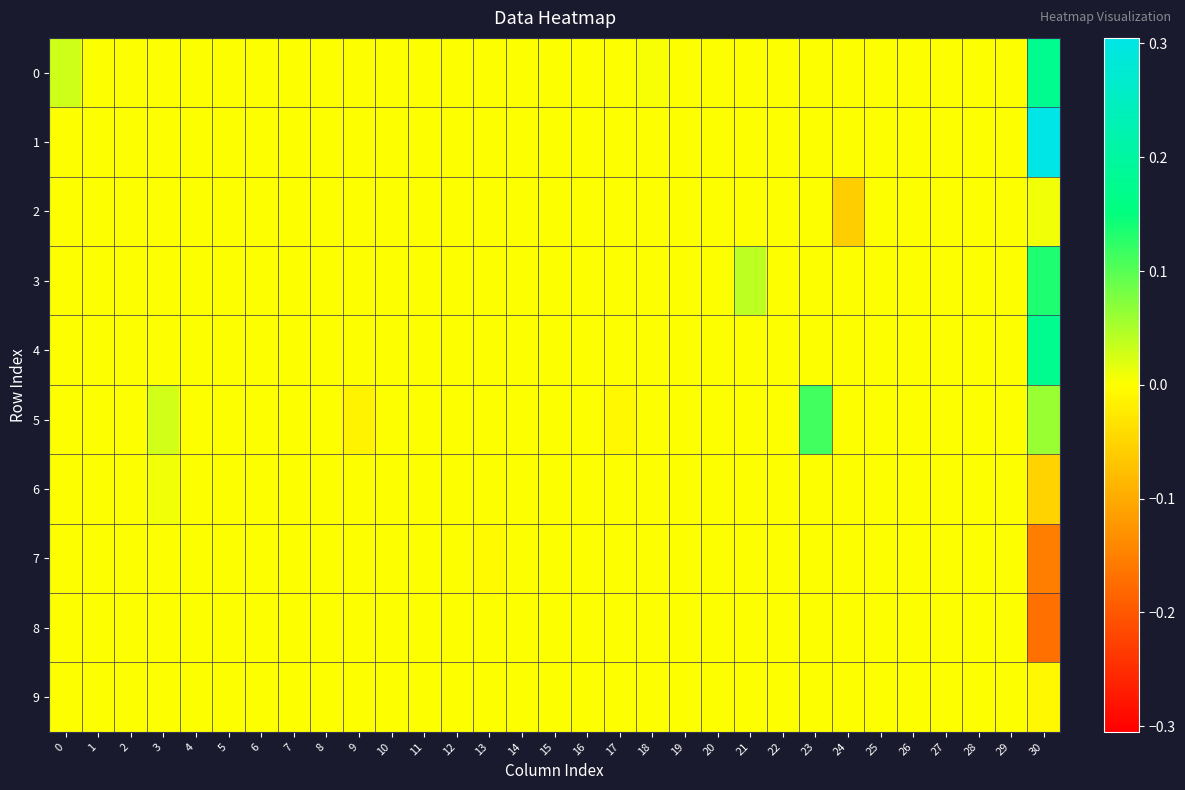

Which category has the lowest value across all series?

30